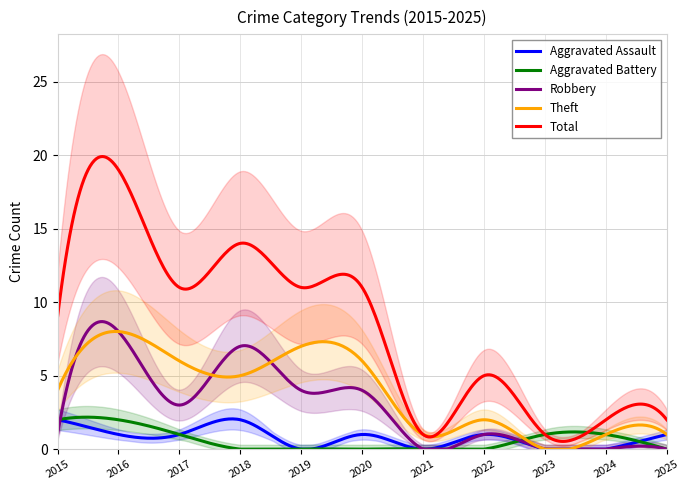

What is the maximum value for Total?

19.9